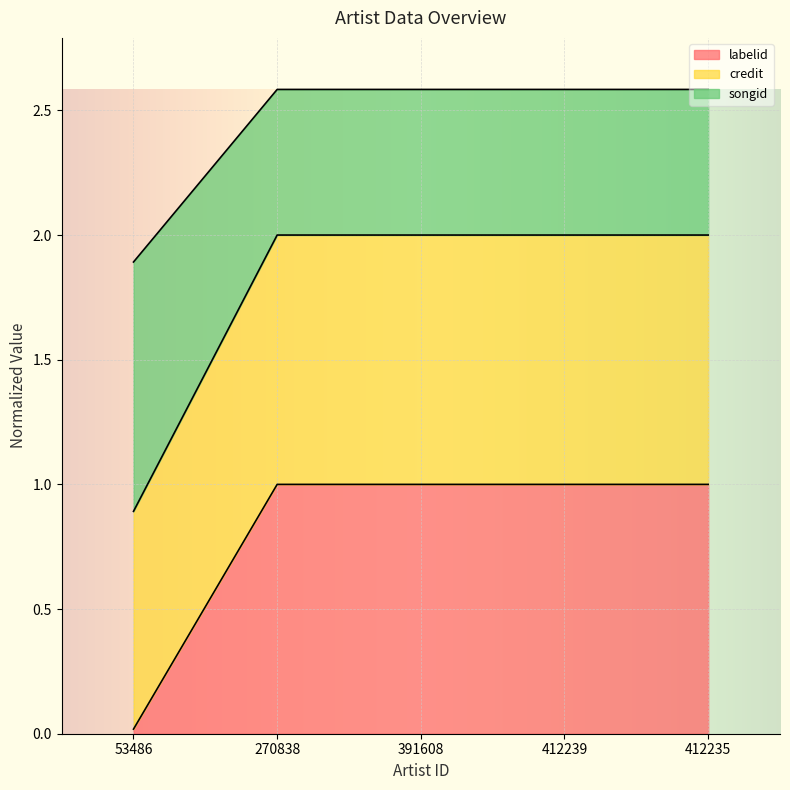

Which series has the largest total across all categories?

credit